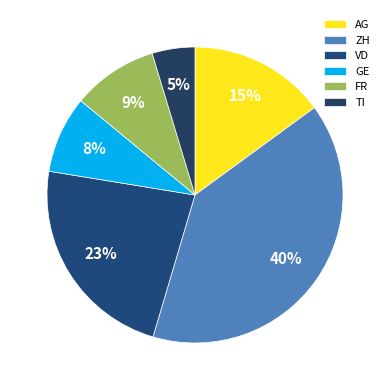

To the nearest percent, what percentage of the pie is TI?

5%